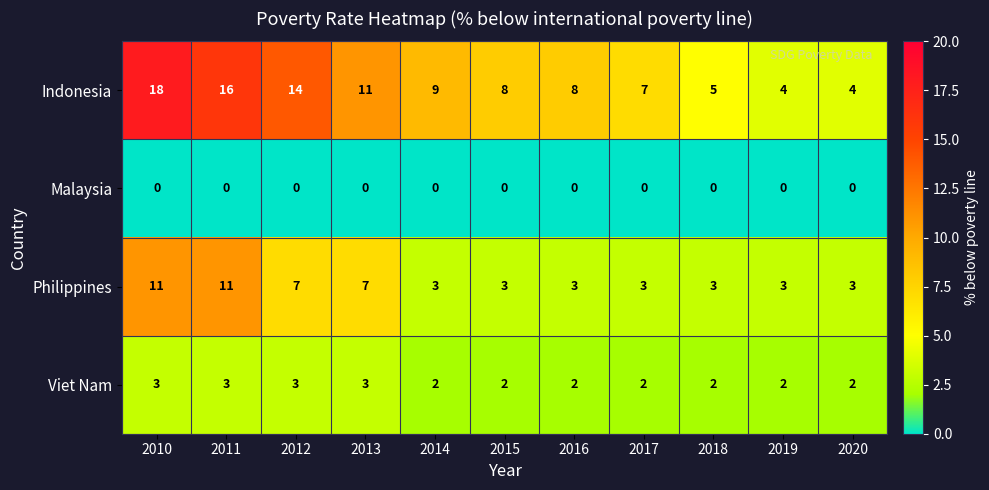

Rank the series at 2019 from highest to lowest value.

Indonesia, Philippines, Viet Nam, Malaysia